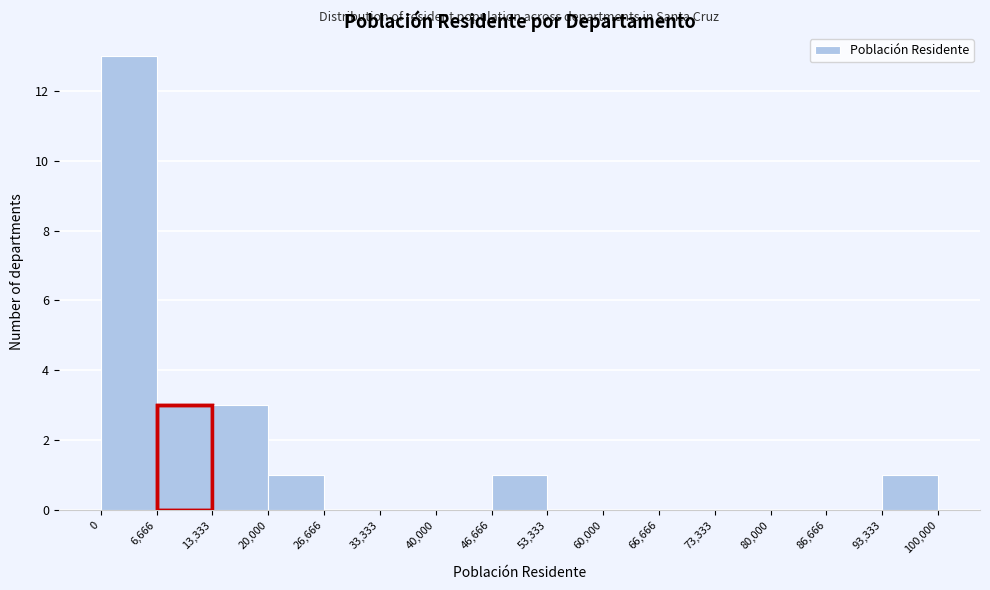

Reading left to right, transcribe this chart: for each bar, give the range it covers on the x-axis and its height. The values are not printed on the chart, so give them approximately, as read against the axis.

0 to 6,666: 13
6,666 to 13,333: 3
13,333 to 20,000: 3
20,000 to 26,666: 1
26,666 to 33,333: 0
33,333 to 40,000: 0
40,000 to 46,666: 0
46,666 to 53,333: 1
53,333 to 60,000: 0
60,000 to 66,666: 0
66,666 to 73,333: 0
73,333 to 80,000: 0
80,000 to 86,666: 0
86,666 to 93,333: 0
93,333 to 100,000: 1